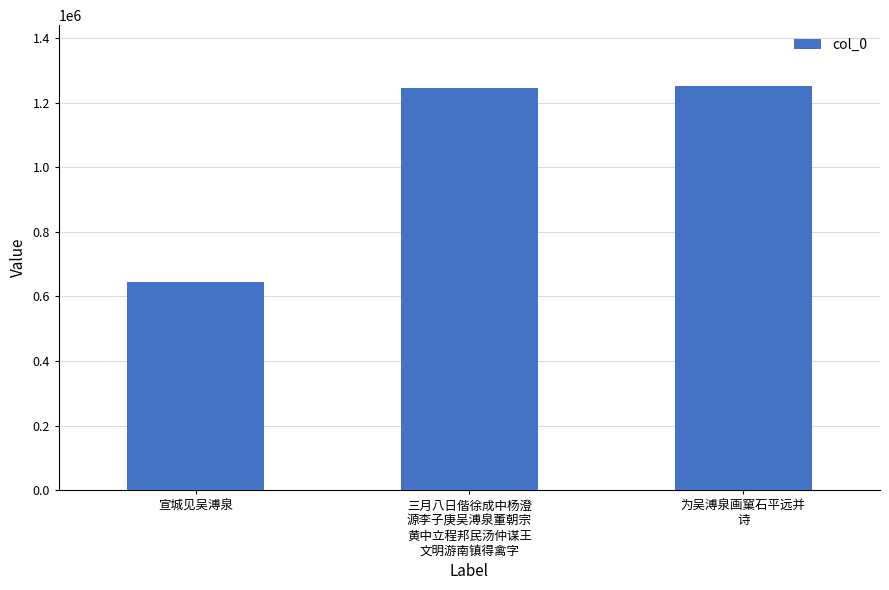

Is it true that the value at 三月八日偕徐成中杨澄
源李子庚吴溥泉董朝宗
黄中立程邦民汤仲谋王
文明游南镇得禽字 is 1246116?

True